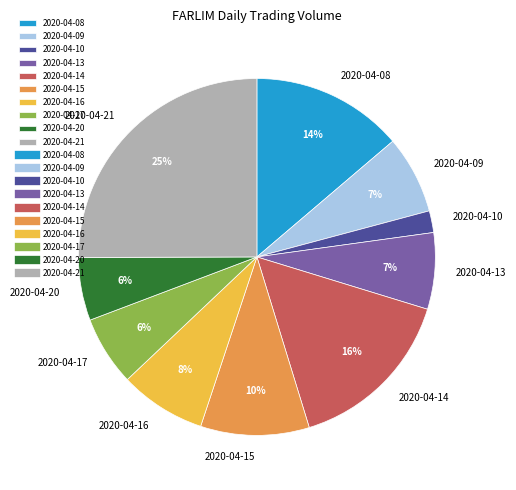

Is it true that 2020-04-09 is 7% of the pie?

True